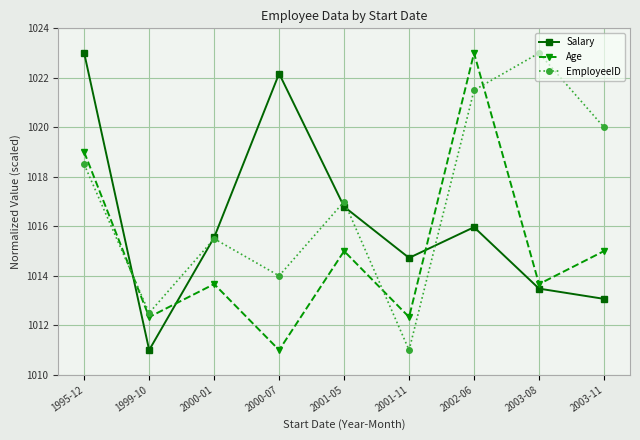

At how many categories does at least one series exceed 1011?

9